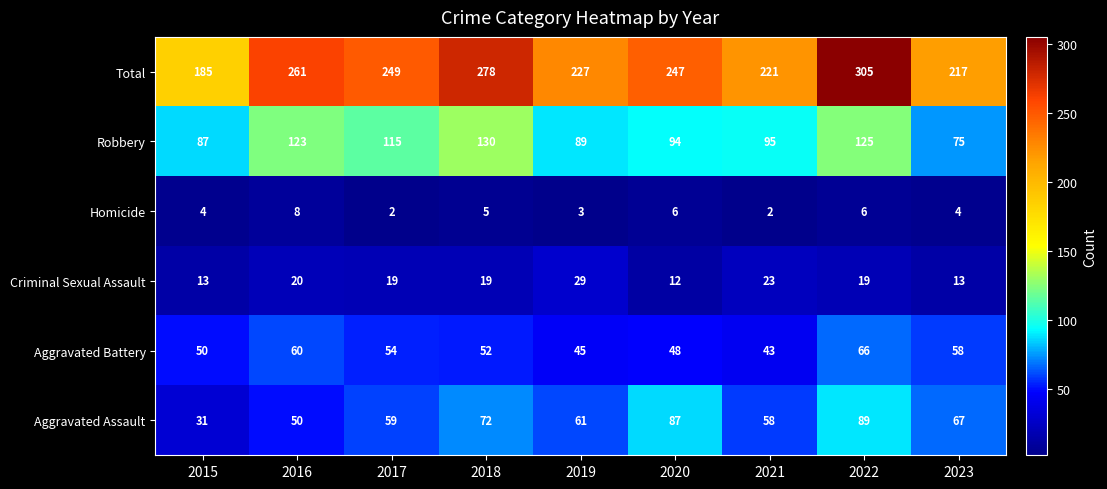

The value of Aggravated Assault at 2022 is 31. True or false?

False